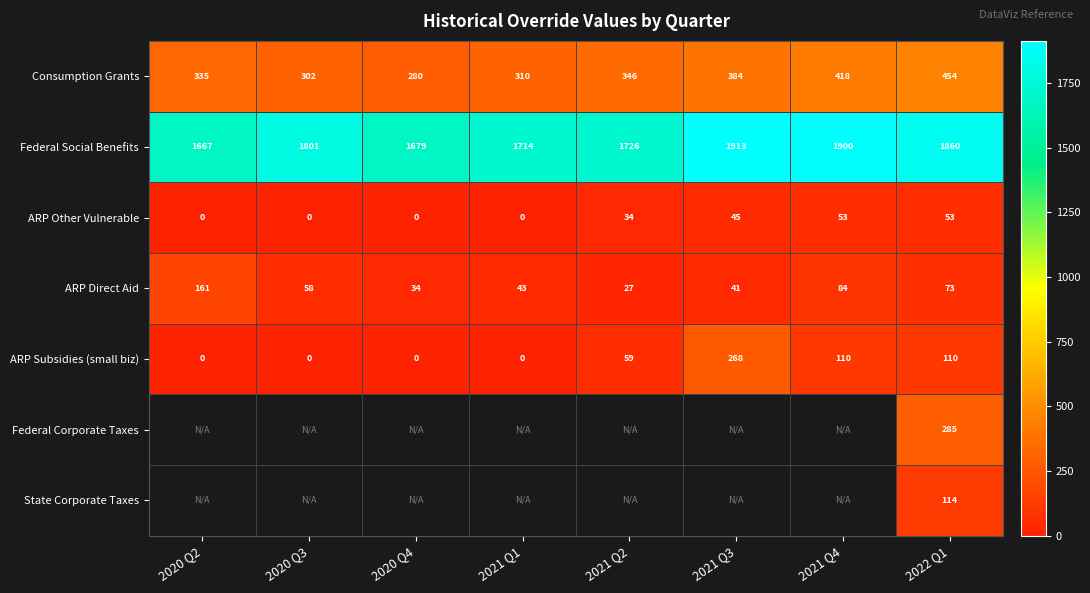

At 2021 Q2, list the series in order from largest to smallest.

Federal Social Benefits, Consumption Grants, ARP Subsidies (small biz), ARP Other Vulnerable, Federal Corporate Taxes, State Corporate Taxes, ARP Direct Aid